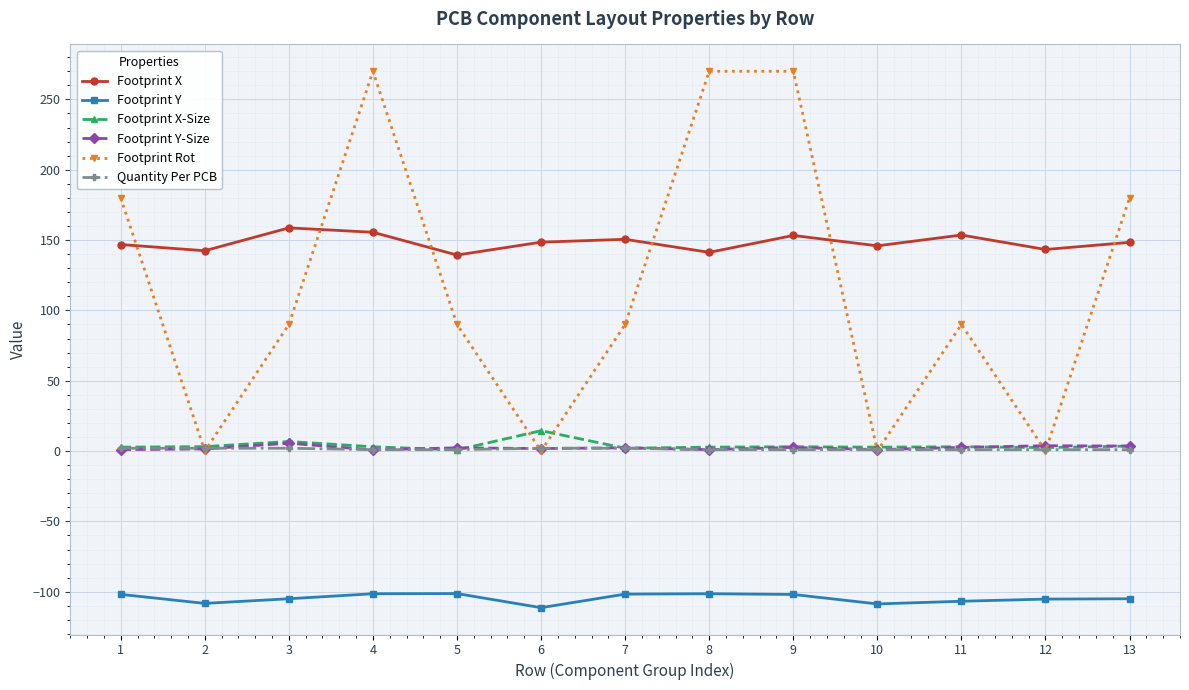

Between 3 and 4, which series saw the biggest shift?

Footprint Rot